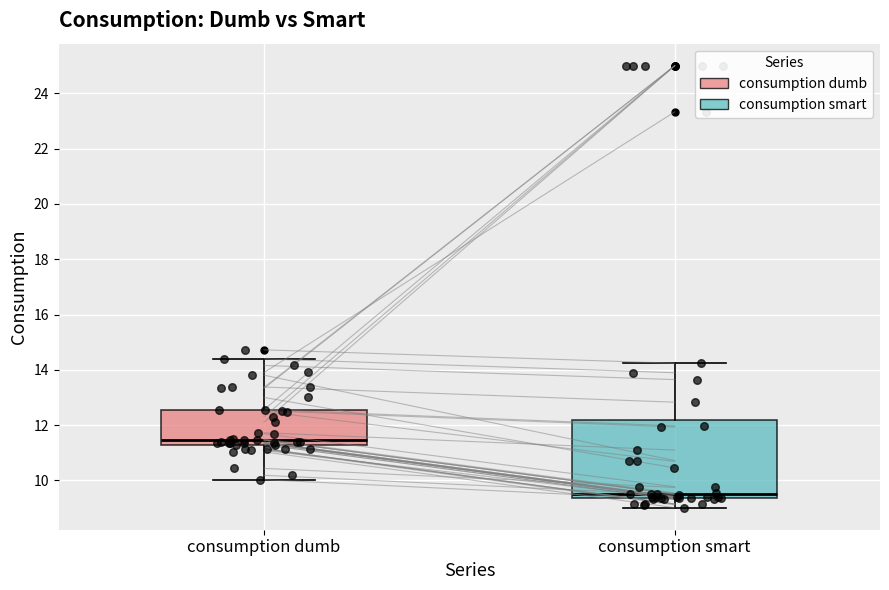

Comparing the boxes themselves (not the whiskers), which one is the tallest?

consumption smart